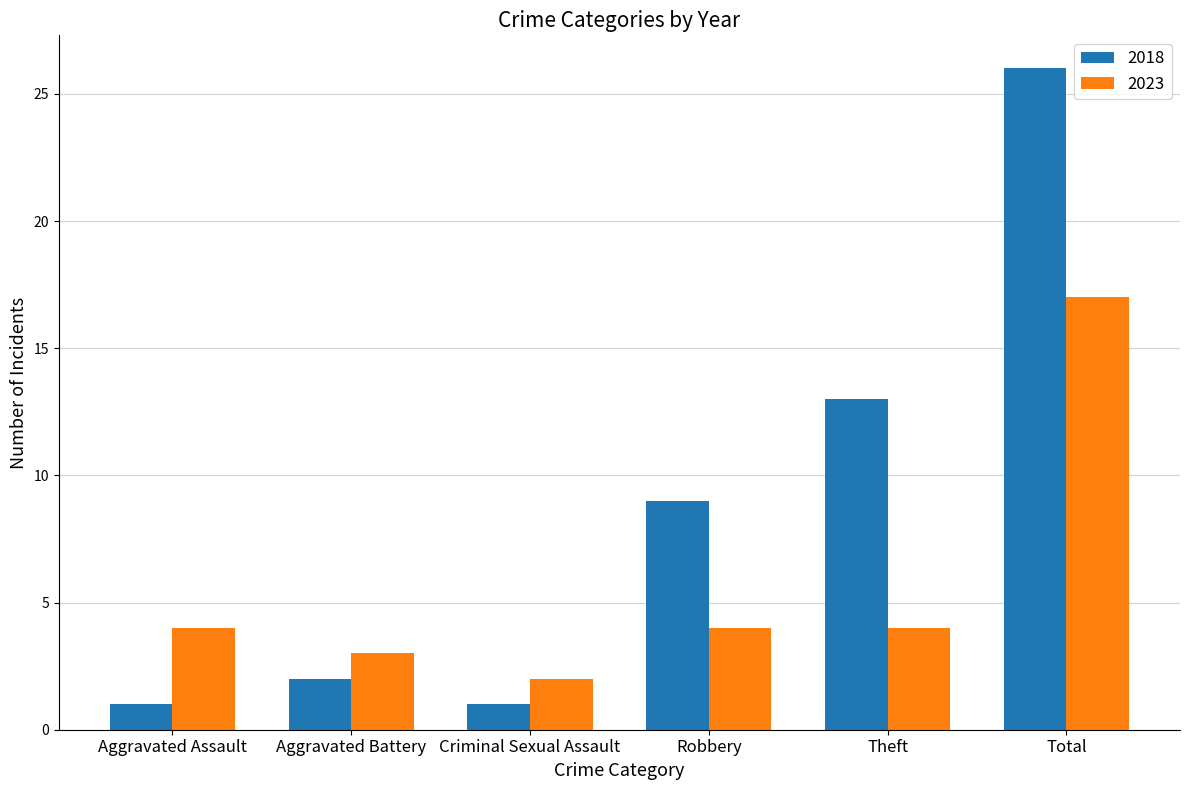

Does the chart contain stacked bars?

No